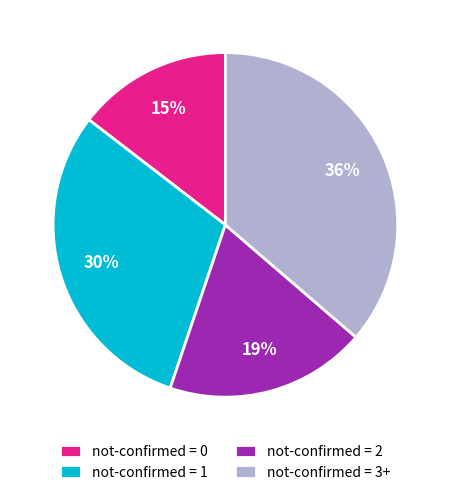

Approximately how many times larger is the value at not-confirmed = 2 compared to not-confirmed = 1?

0.6